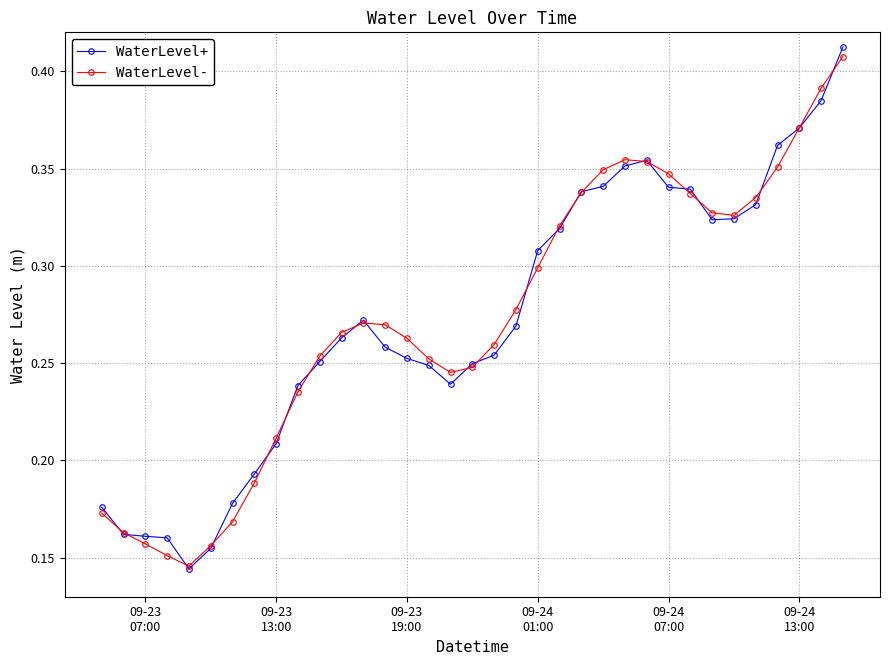

Which series has the widest spread of values?

WaterLevel+